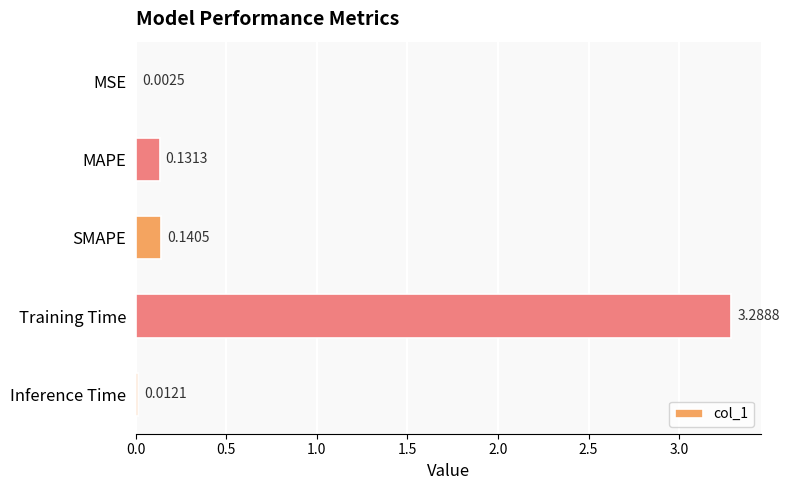

Where is the data nearest to the value 1?

SMAPE